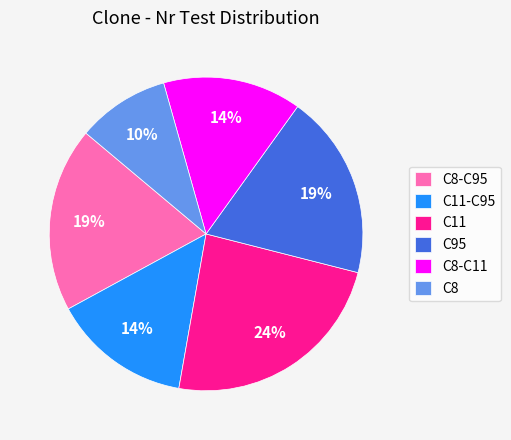

Count the number of slices in the pie.

6